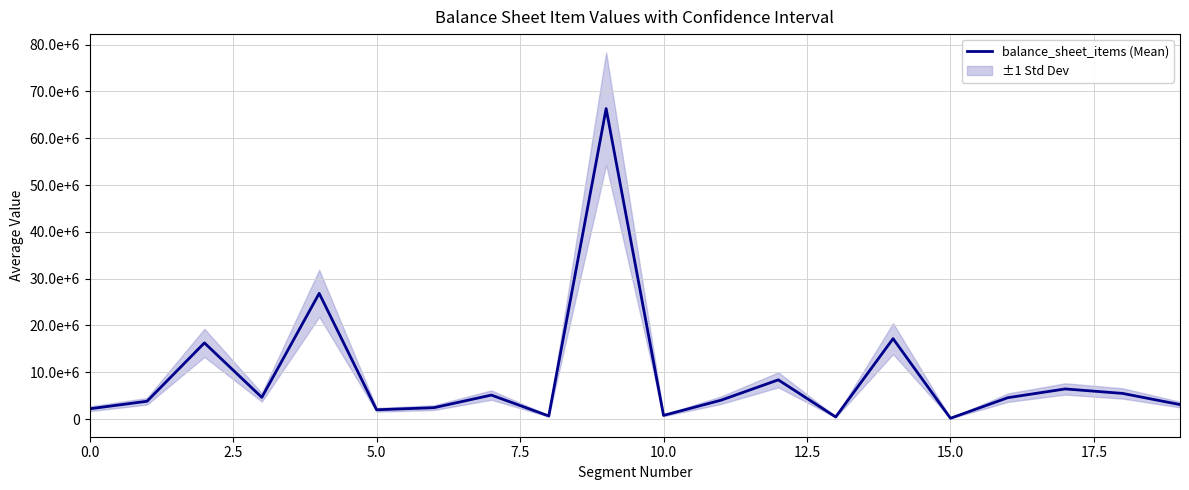

At which category does the chart reach its minimum across all series?

15